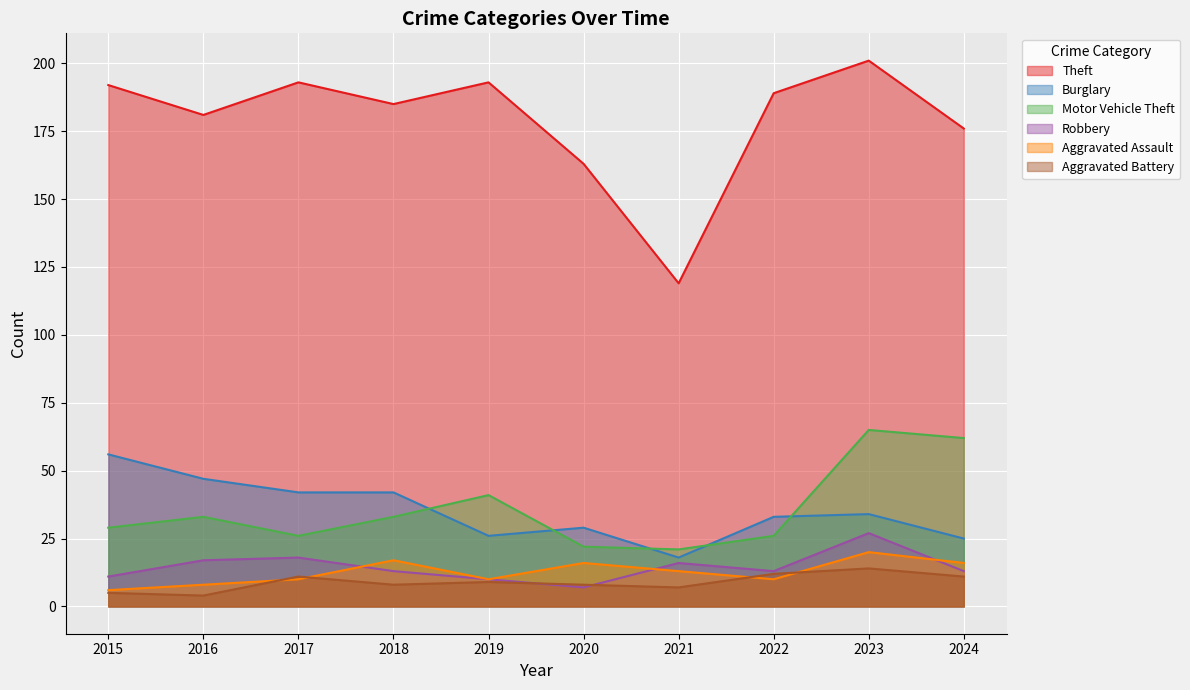

At which category does the chart reach its peak across all series?

2023